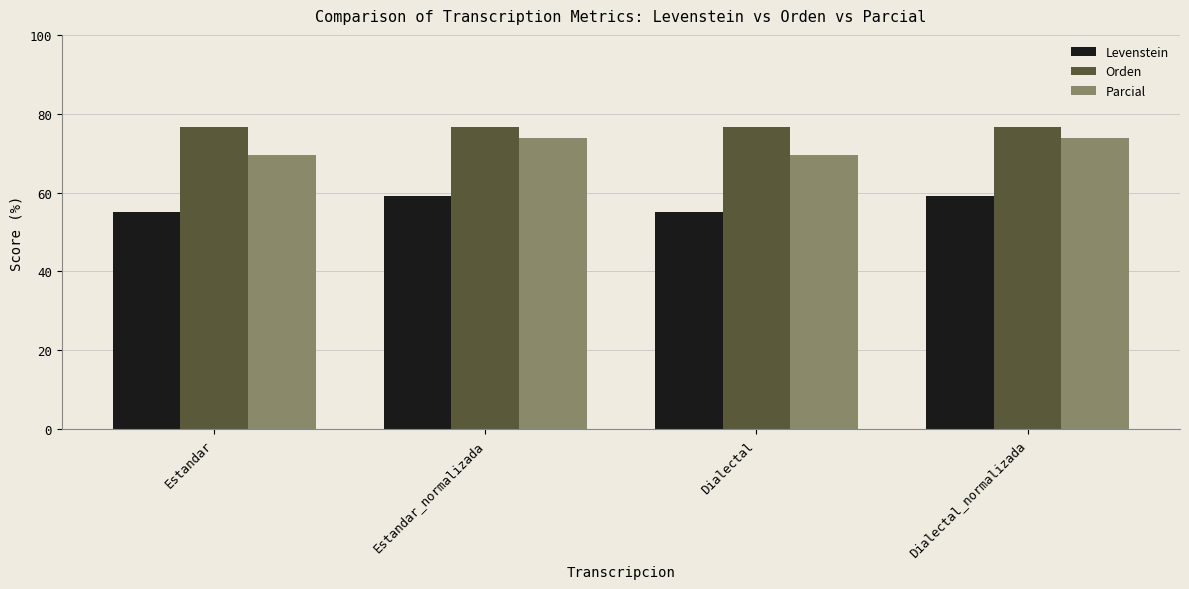

What is the average value of the Orden series?

76.5